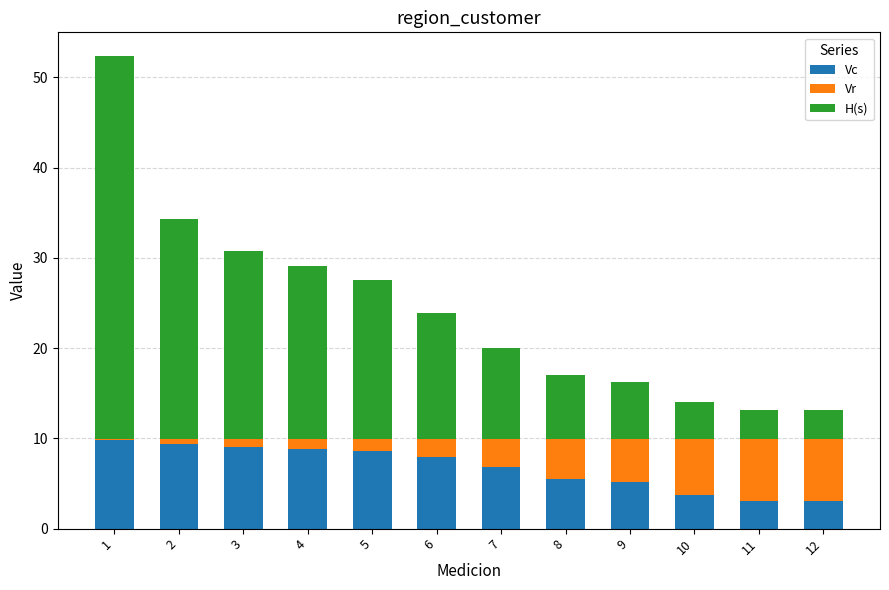

What is the total value across all series at 5?

27.6